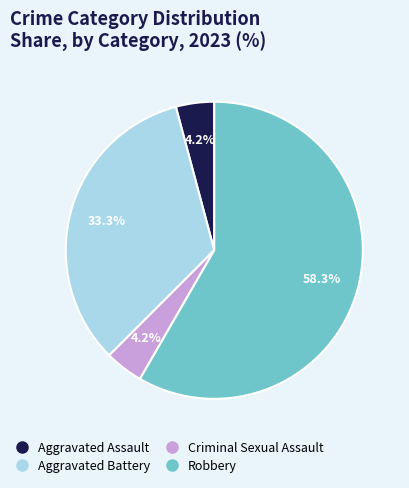

Is it true that Robbery is 58% of the pie?

True